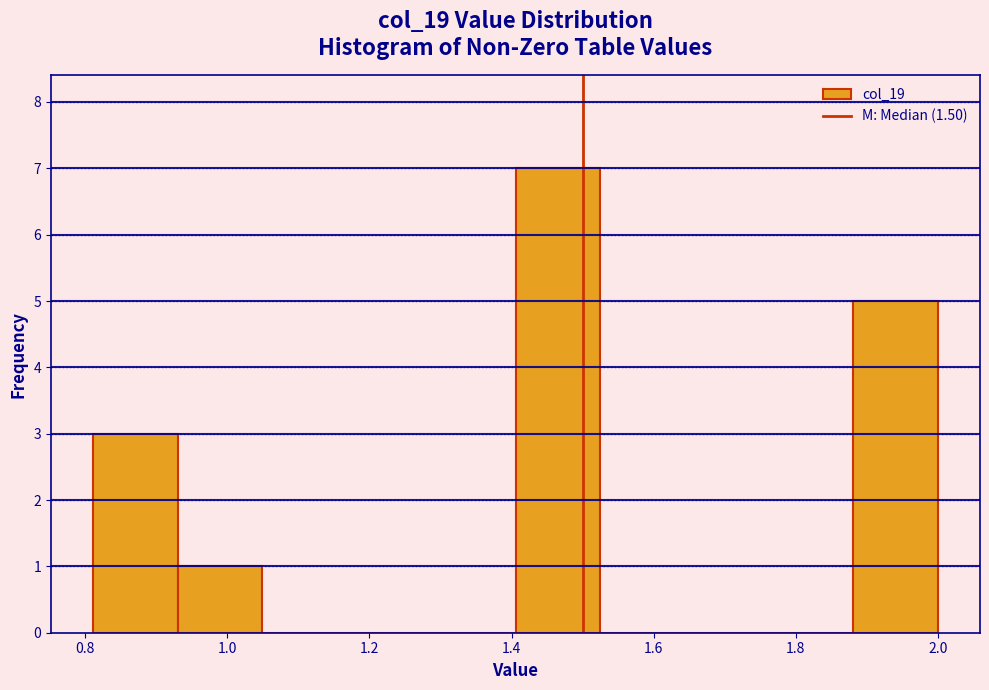

Reading left to right, list every bar in this chart as the range it spans on the x-axis followed by its height. Neither the bar edges nor the heights are printed on the chart, so give them approximately, as read against the axes.

0.82 to 0.94: 3
0.94 to 1.04: 1
1.04 to 1.16: 0
1.16 to 1.28: 0
1.28 to 1.40: 0
1.40 to 1.52: 7
1.52 to 1.64: 0
1.64 to 1.76: 0
1.76 to 1.88: 0
1.88 to 2.00: 5